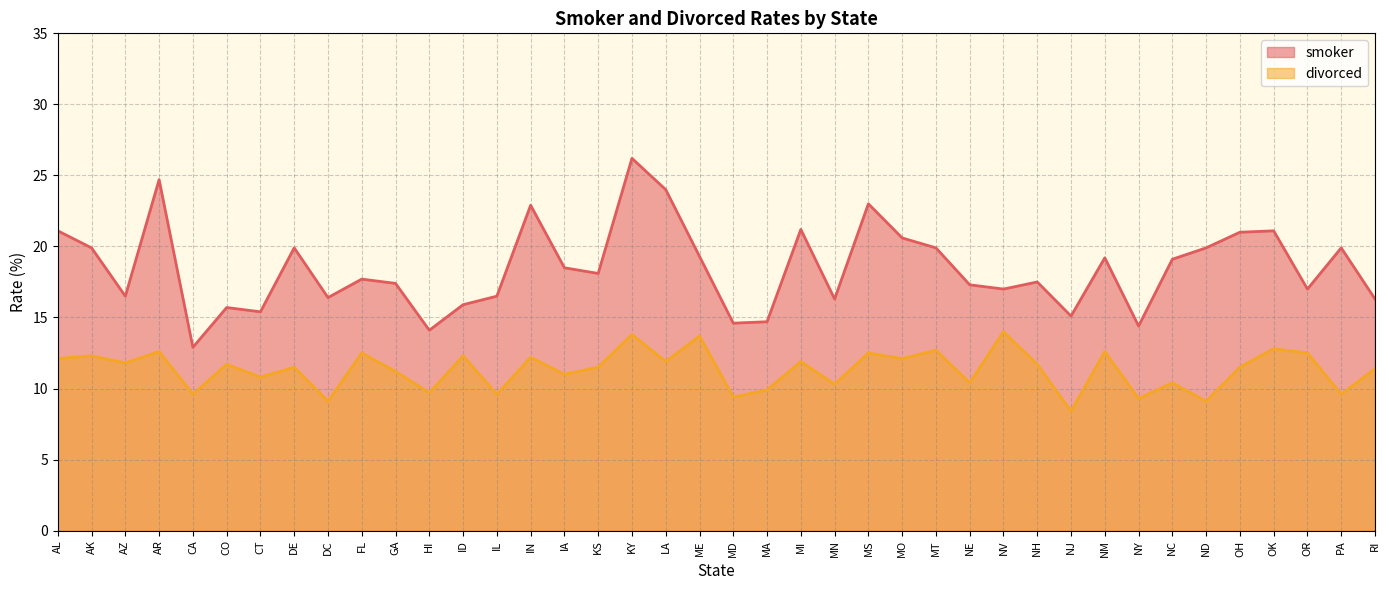

True or false: divorced and smoker intersect in this chart.

False